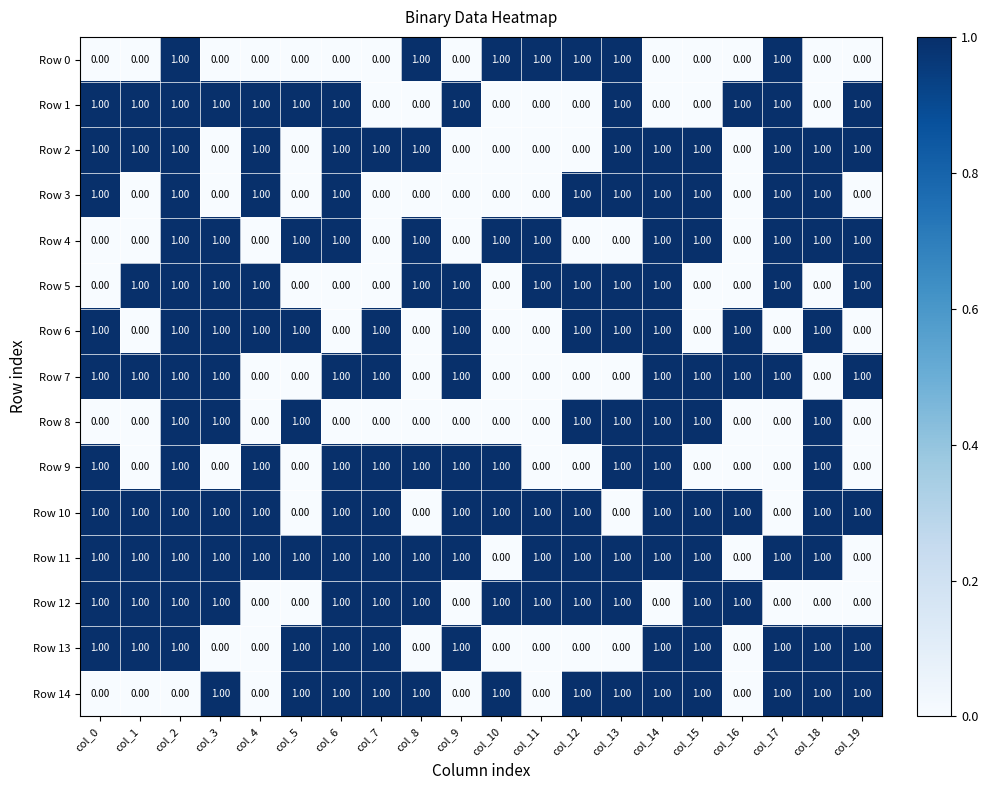

Count the number of data series in this chart.

15